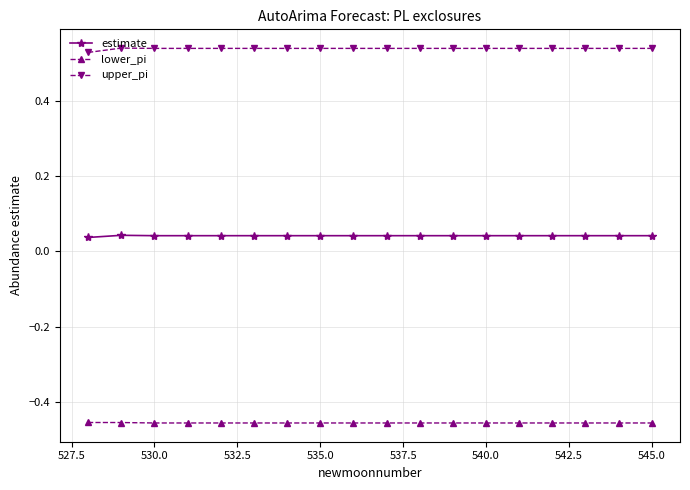

Which series has the largest total across all categories?

upper_pi